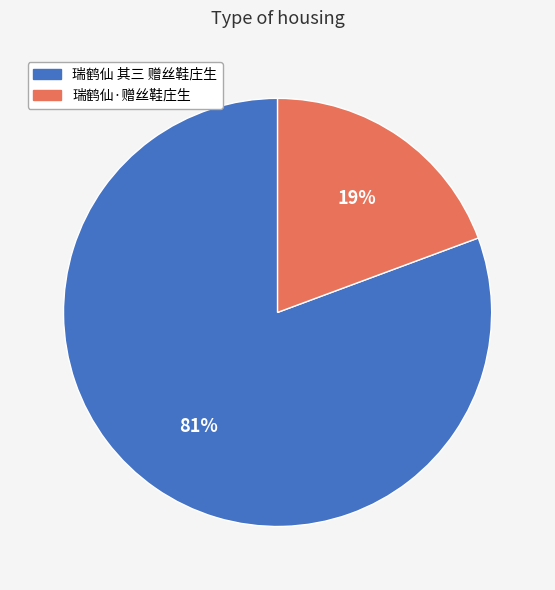

Rank the categories by value from lowest to highest.

瑞鹤仙·赠丝鞋庄生, 瑞鹤仙 其三 赠丝鞋庄生